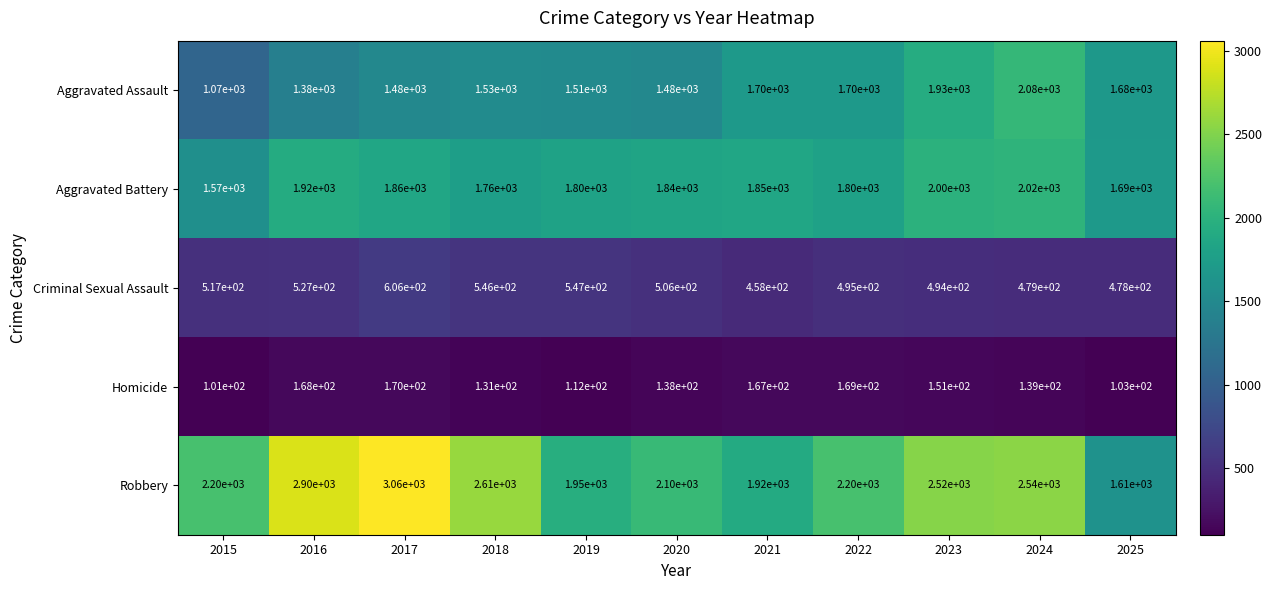

What is the total value across all series at 2017?

7176